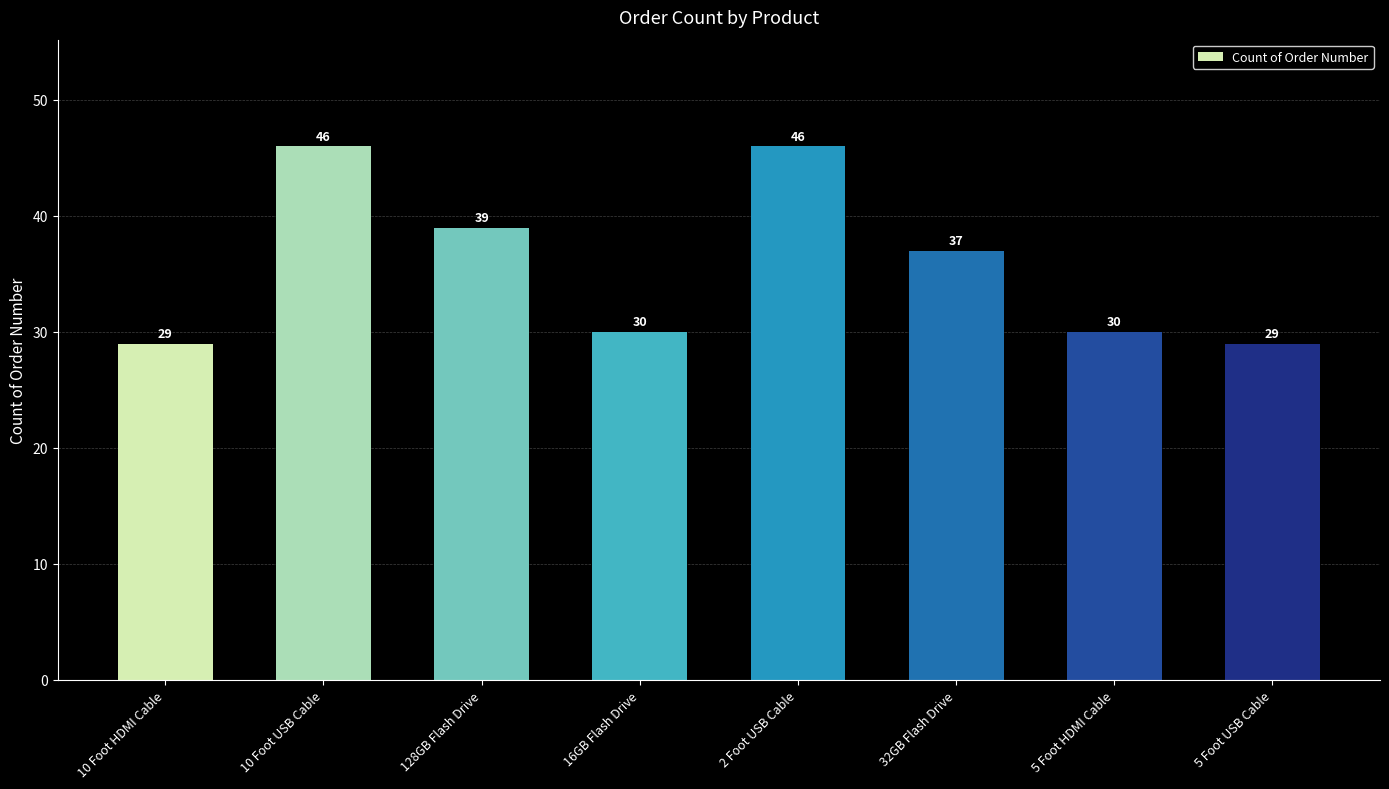

What is the difference between the maximum and minimum values?

17